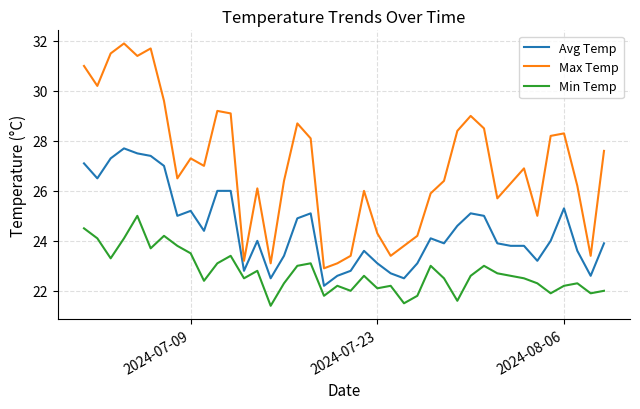

What is the smallest value displayed?

21.4